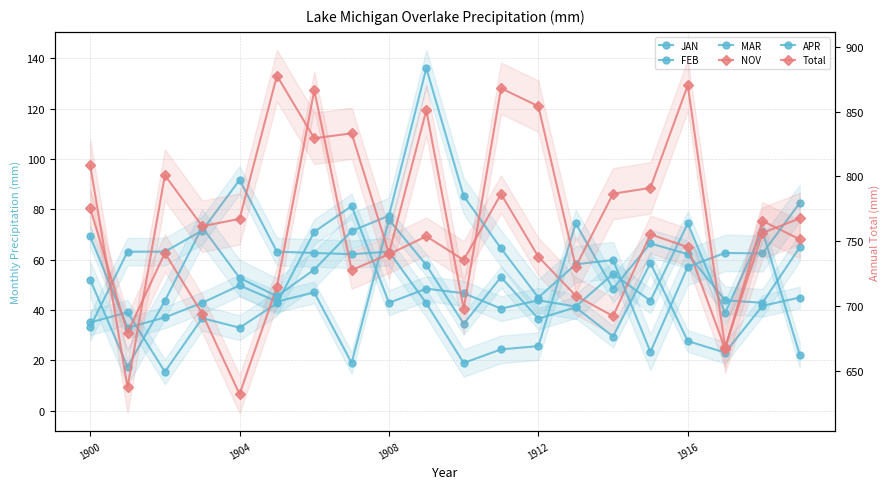

What is the difference between the highest and lowest values at 13?

689.3